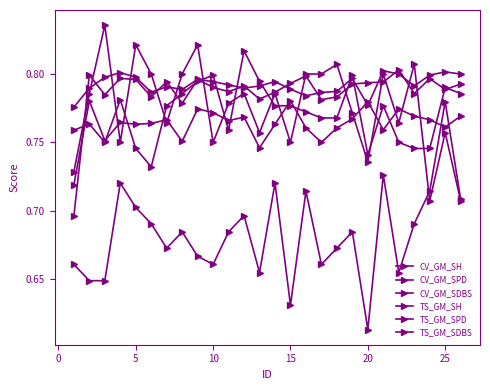

After their last crossing, which series has the higher values: CV_GM_SPD or TS_GM_SPD?

CV_GM_SPD